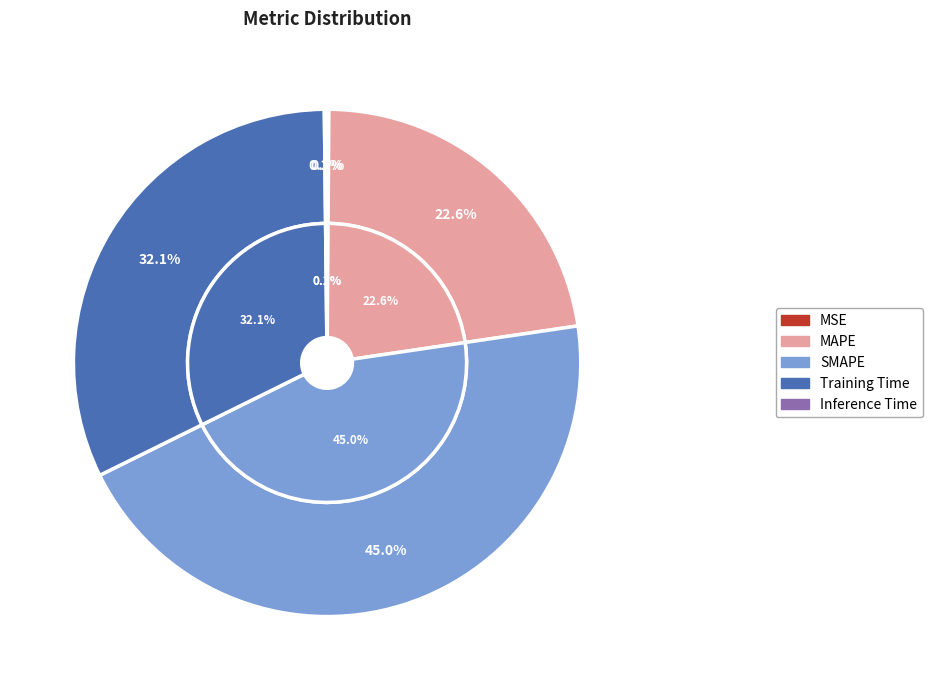

What is the smallest slice in the pie chart?

MSE